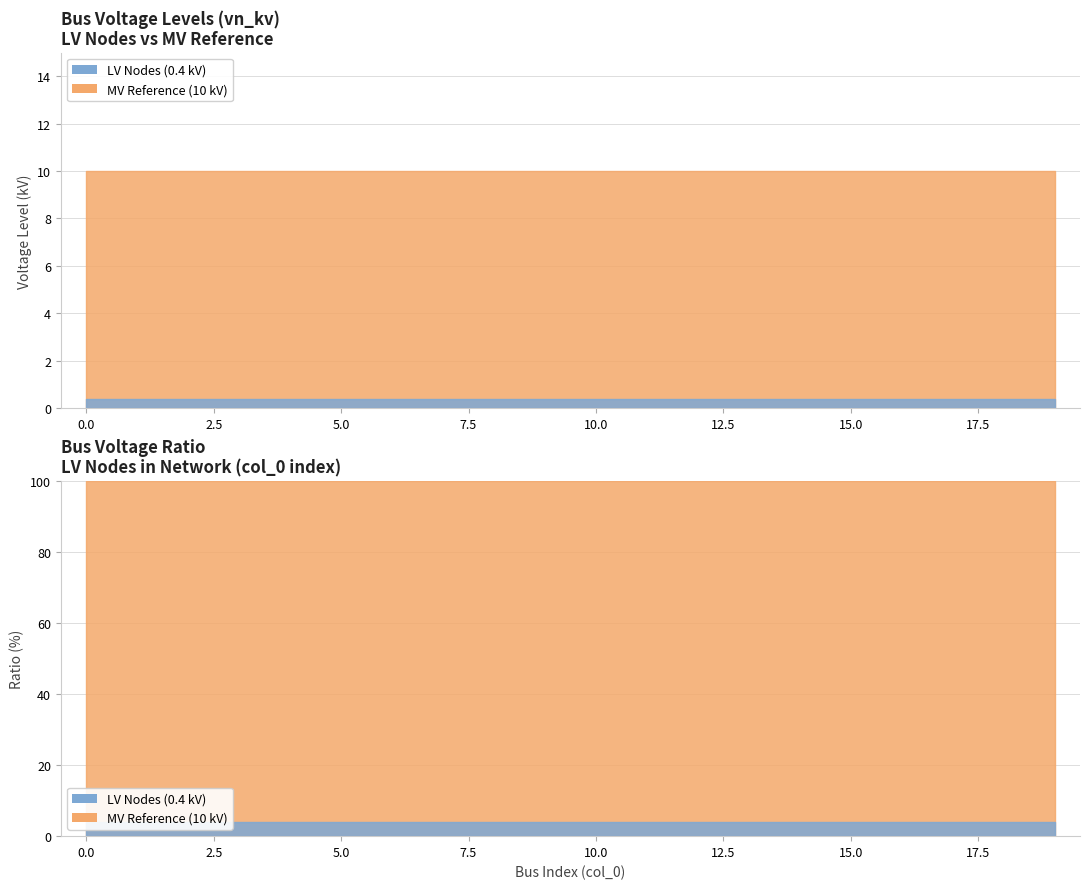

At how many categories does at least one series exceed 6?

20